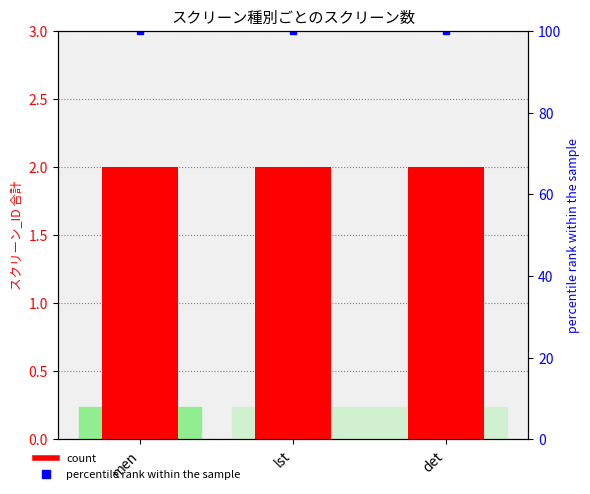

Rank the categories by percentile rank within the sample value from lowest to highest.

men, lst, det